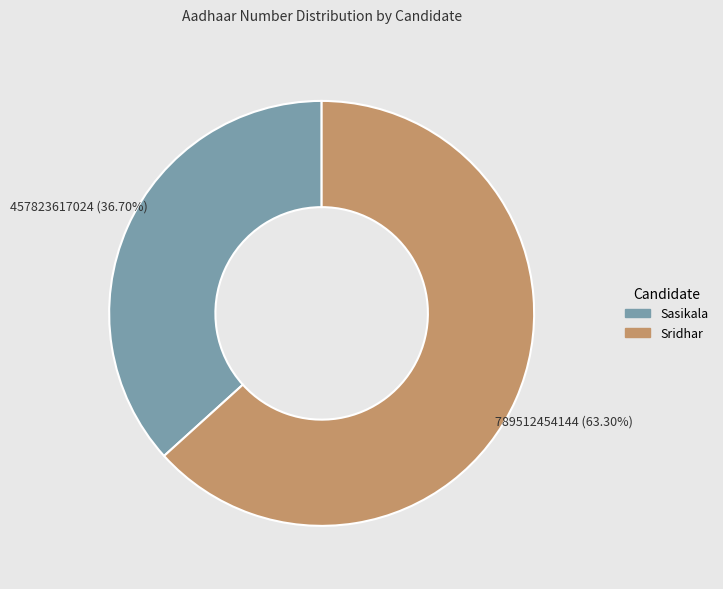

To the nearest percent, what is the combined percentage of Sasikala and Sridhar?

100%